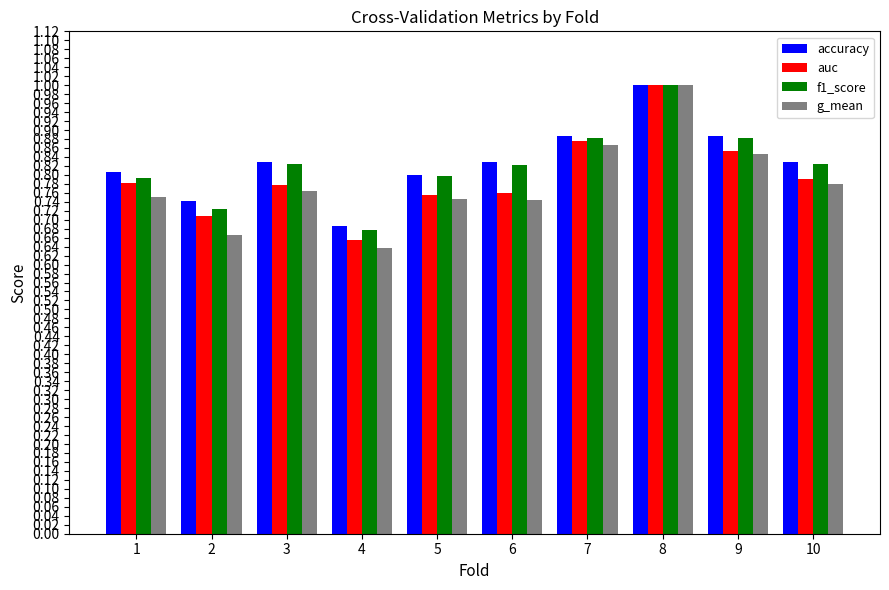

The value of accuracy at 5 is 1.1. True or false?

False